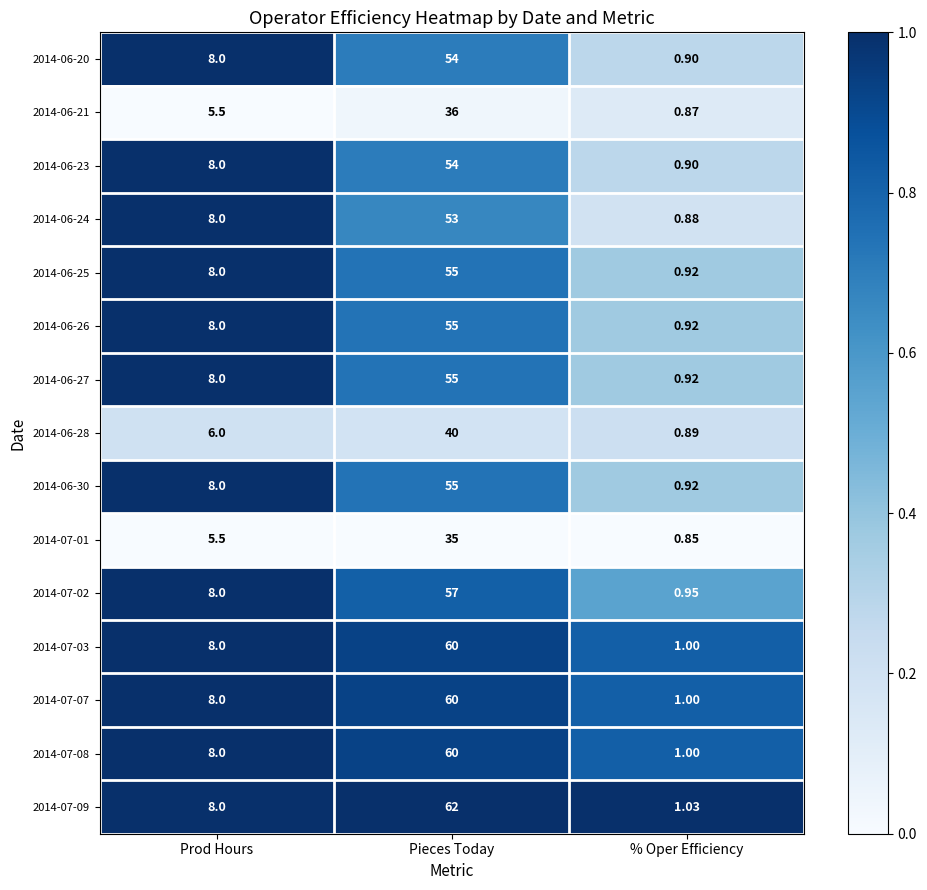

Which label corresponds to the largest value in the chart?

Pieces Today